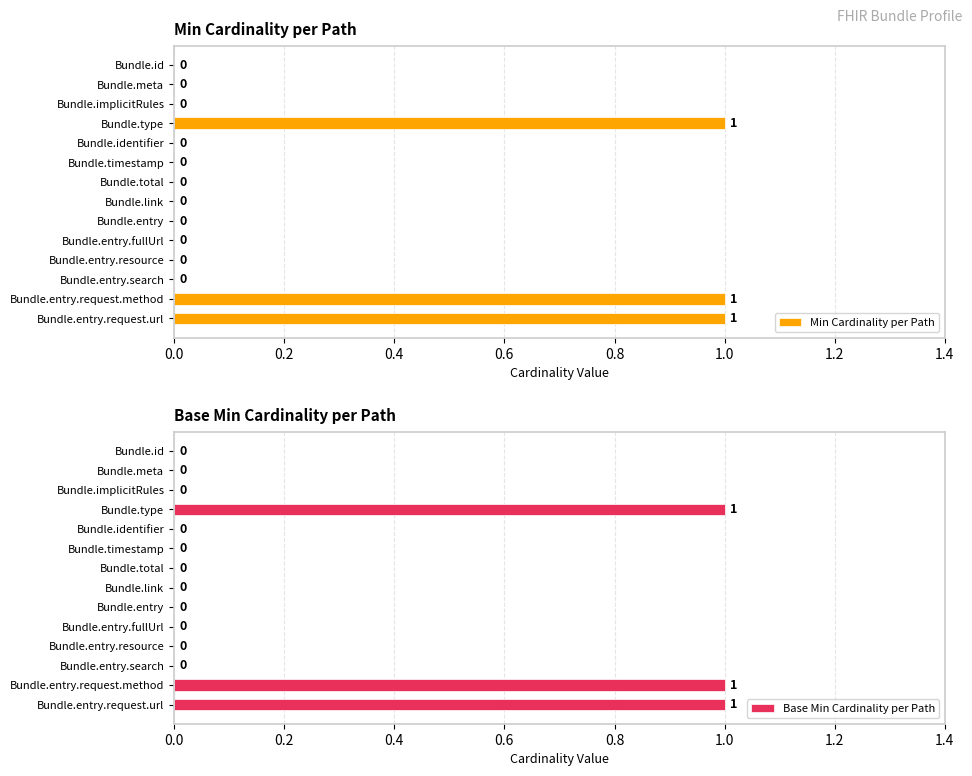

True or false: Base Min Cardinality per Path has a value of 1 at 11.

False